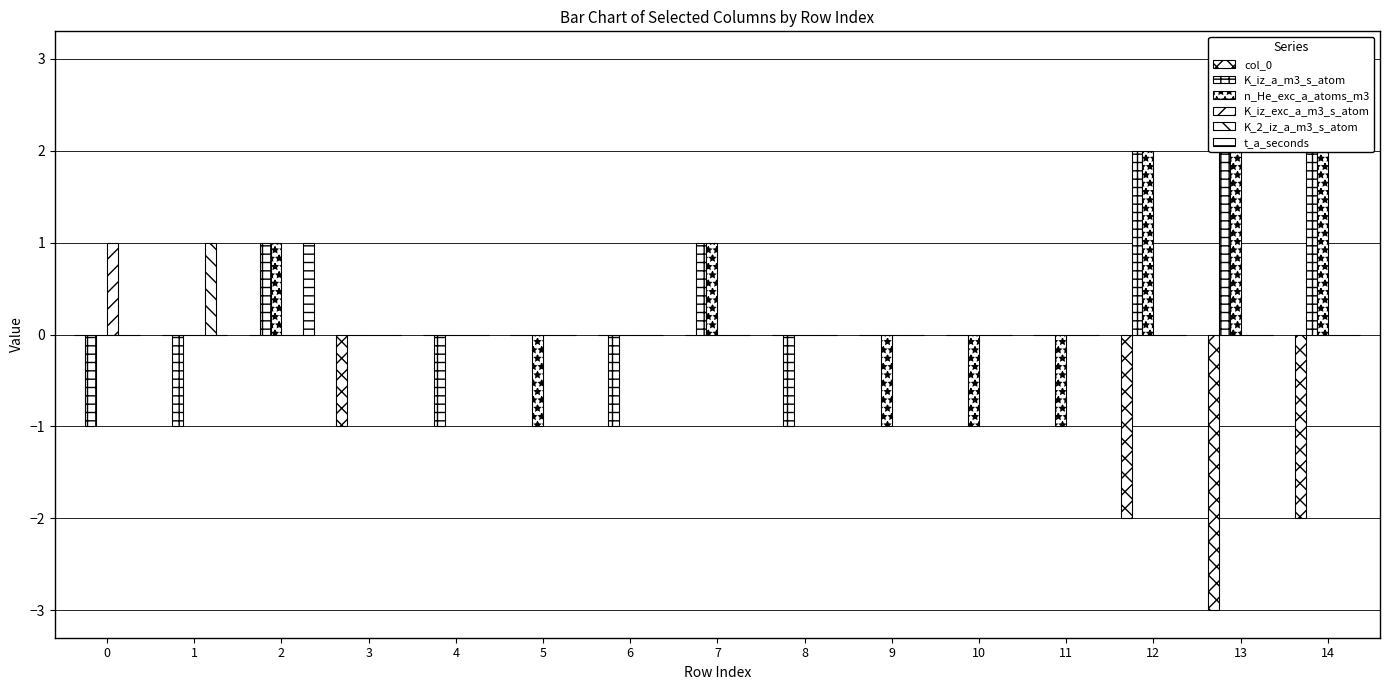

The value of col_0 at 7 is 0. True or false?

True